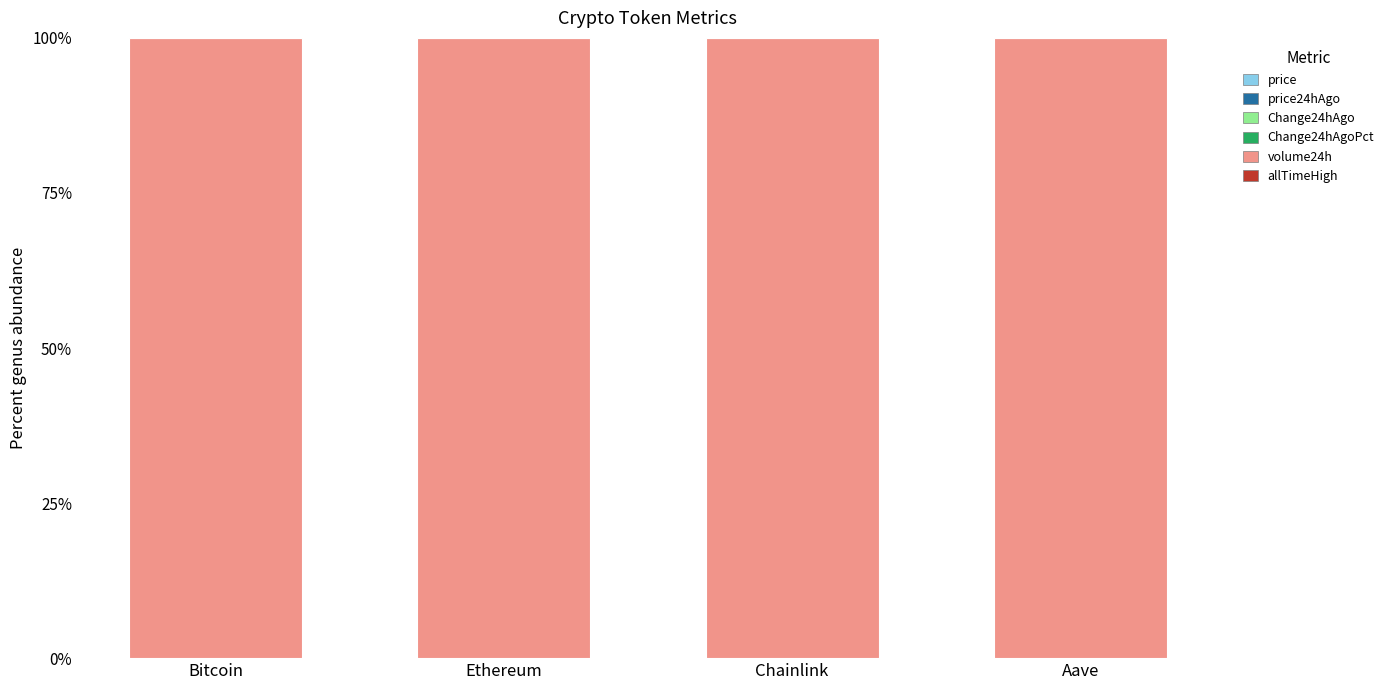

What is the total value across all series at Bitcoin?

100.0